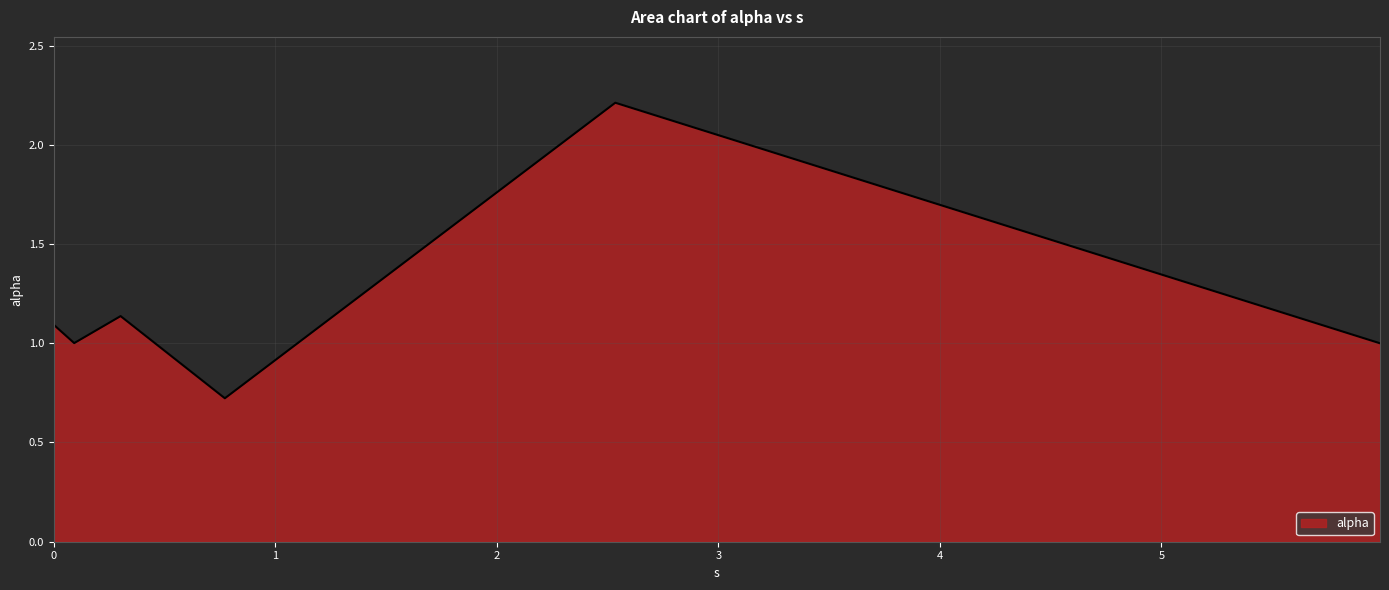

What is the difference between the maximum and second lowest values?

1.2